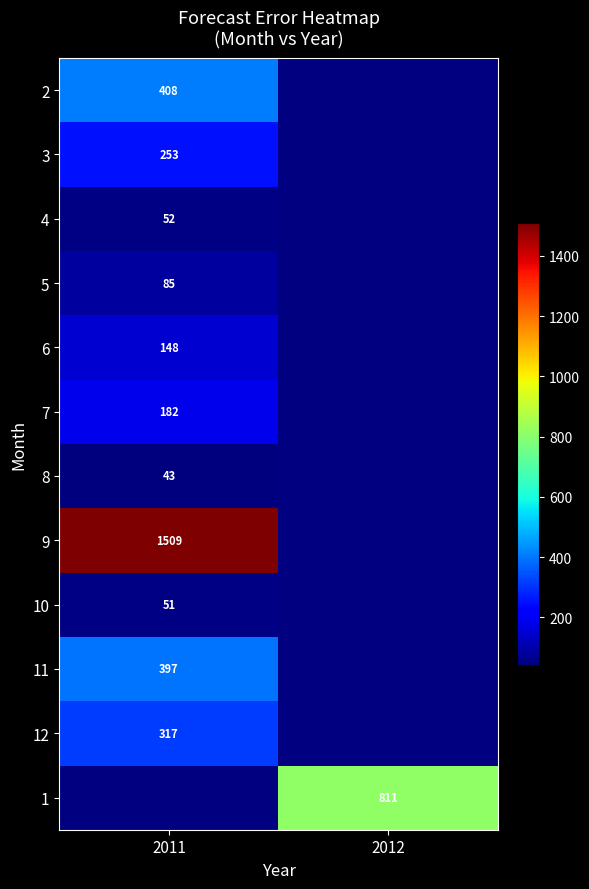

Is the value of 1 at 2012 greater than the value of 4 at 2011?

Yes